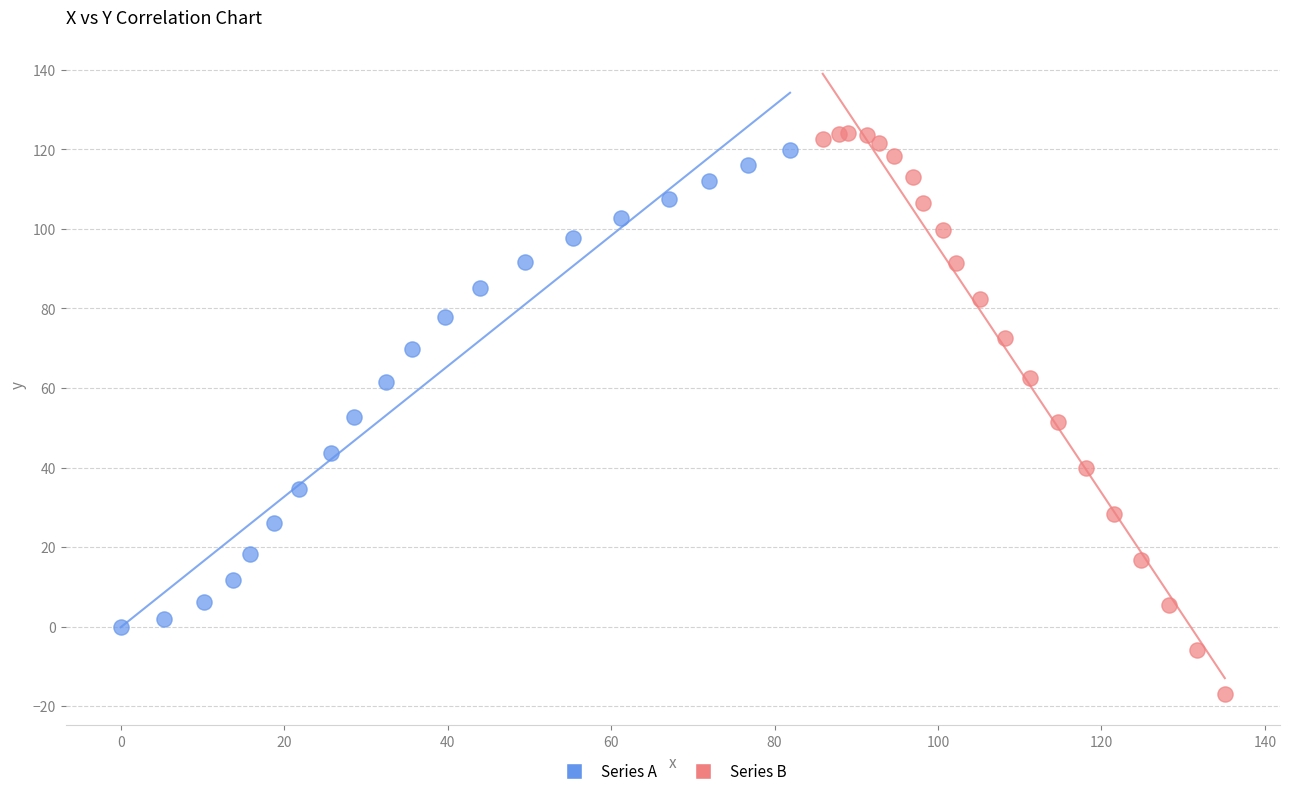

Which series has the largest Y range (max minus min)?

Series B